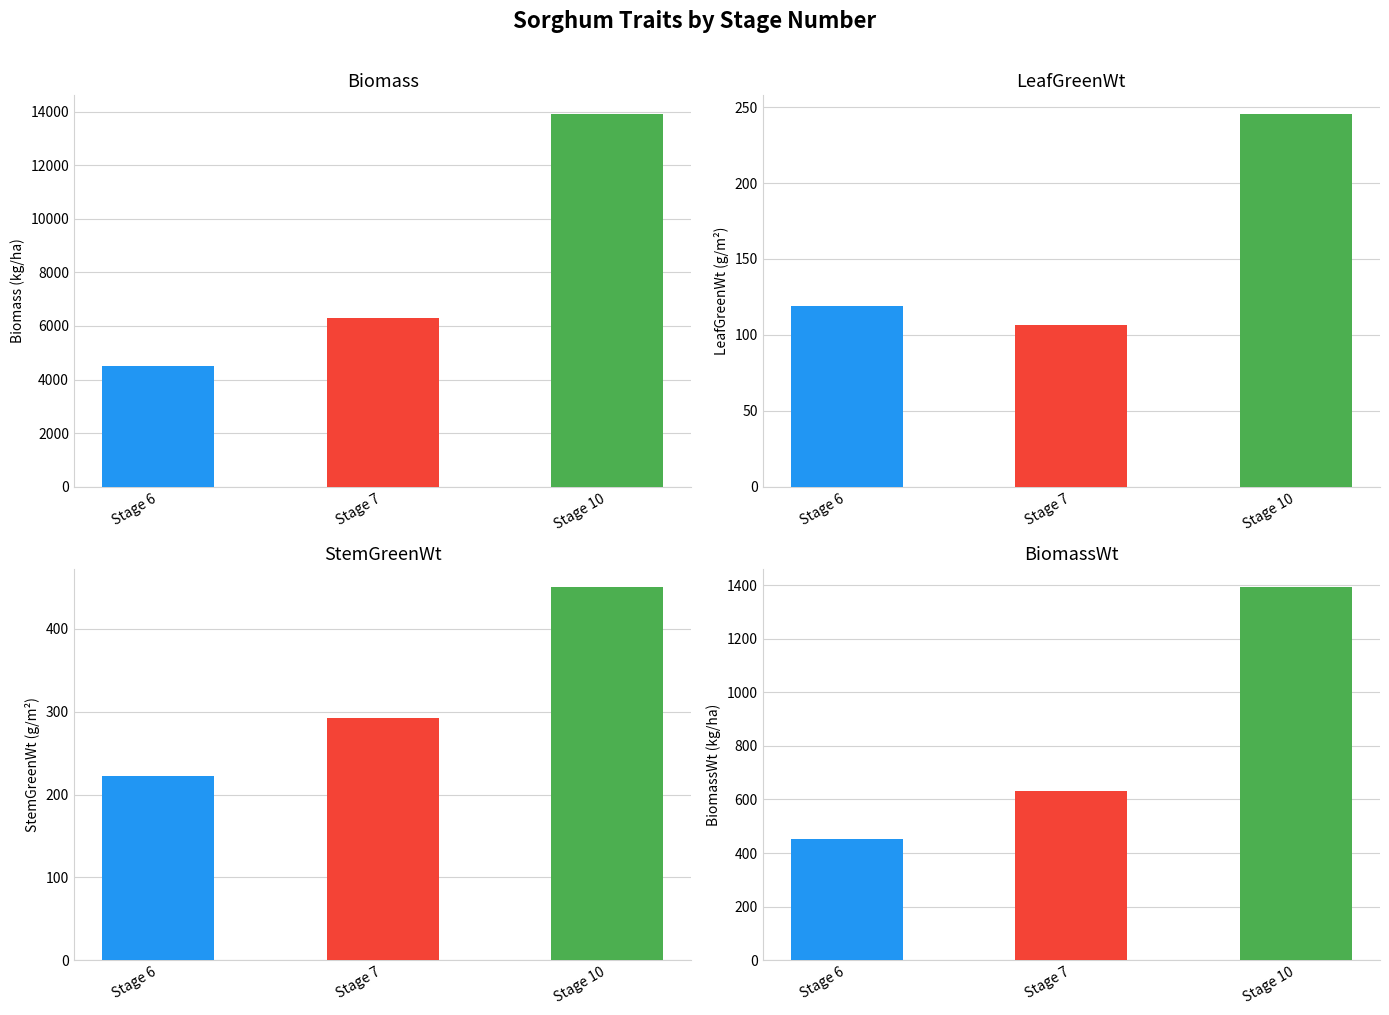

Where is LeafGreenWt nearest to the value 175?

6